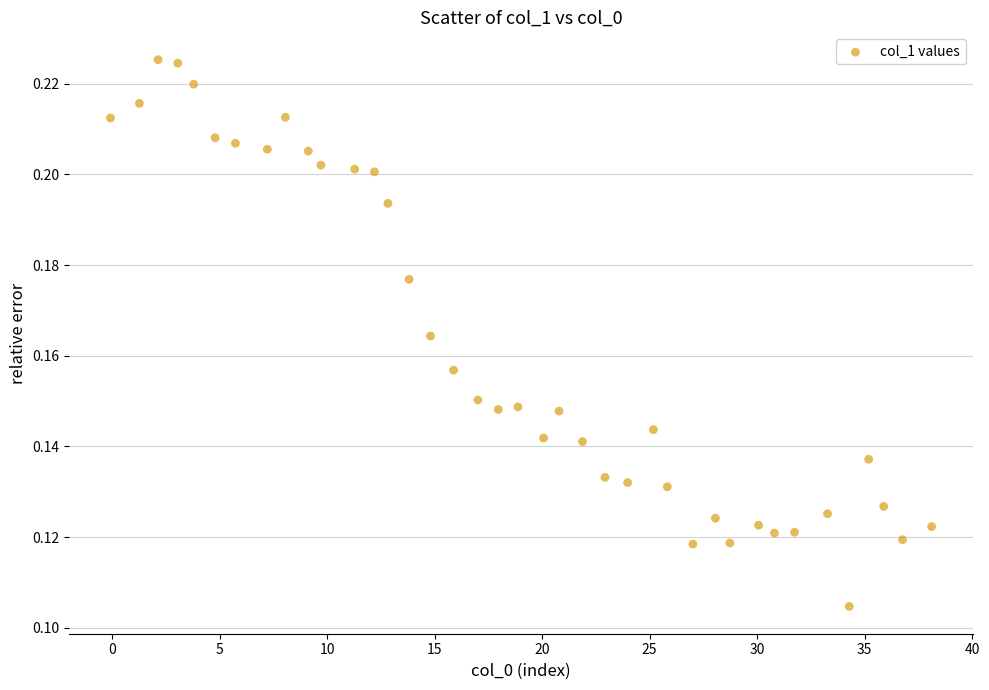

Count the number of points in this scatter plot.

39